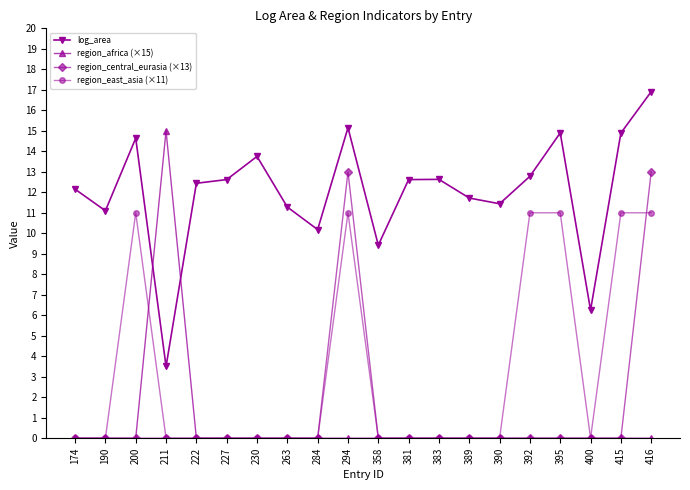

True or false: region_central_eurasia (×13) has a value of 5.1 at 200.

False